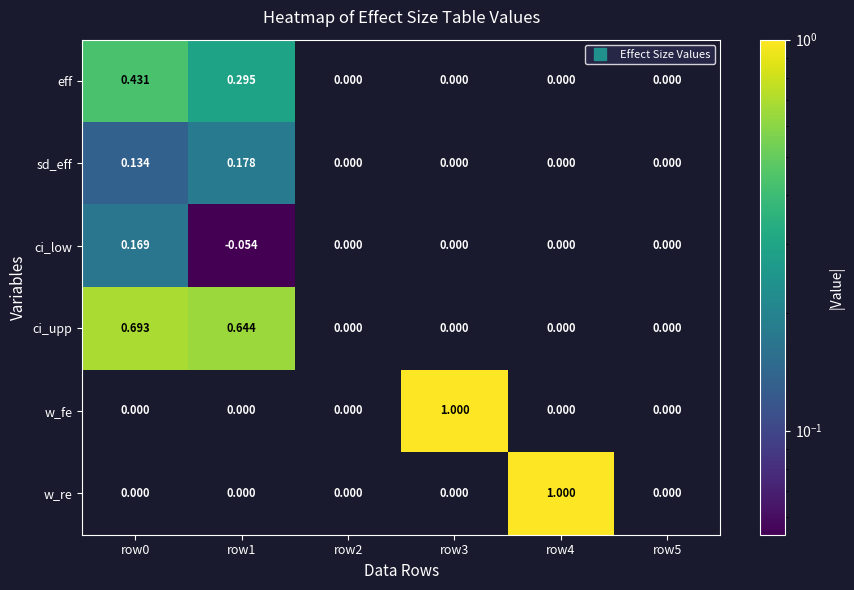

Which series has the largest total across all categories?

ci_upp